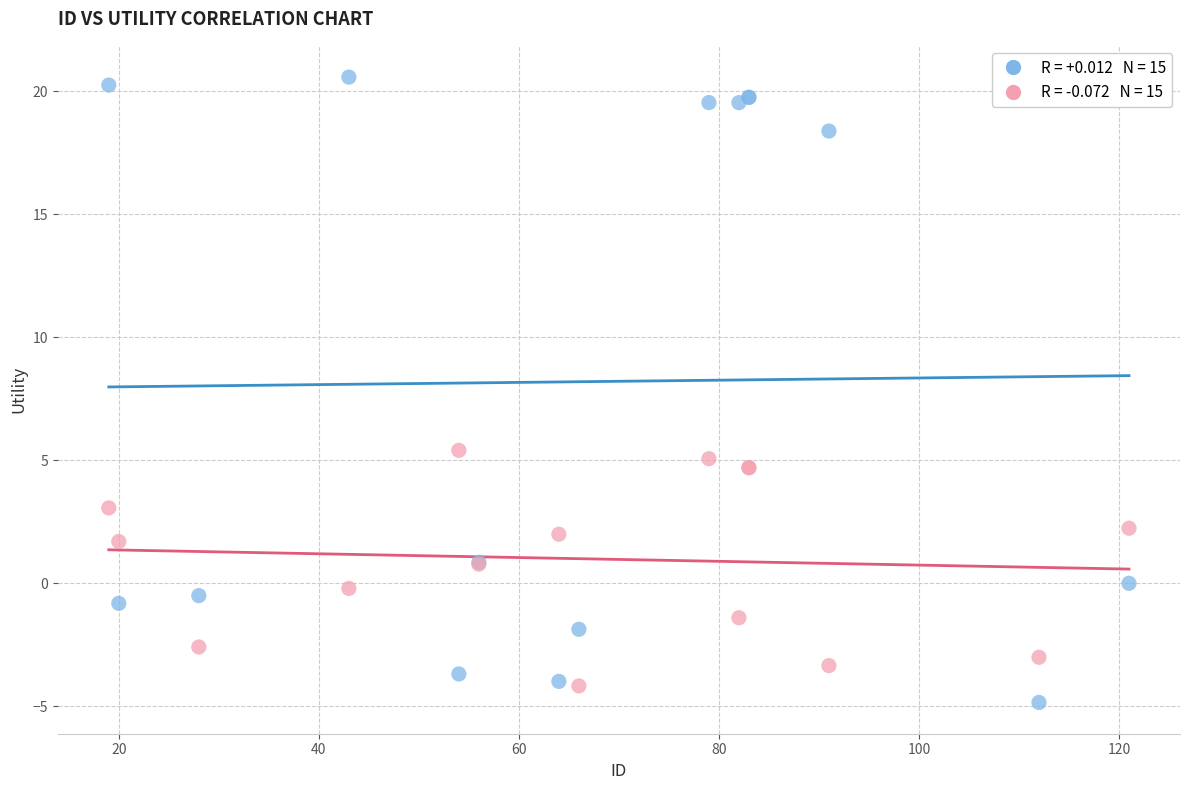

Across all series, what Y value is closest to 7?

5.4